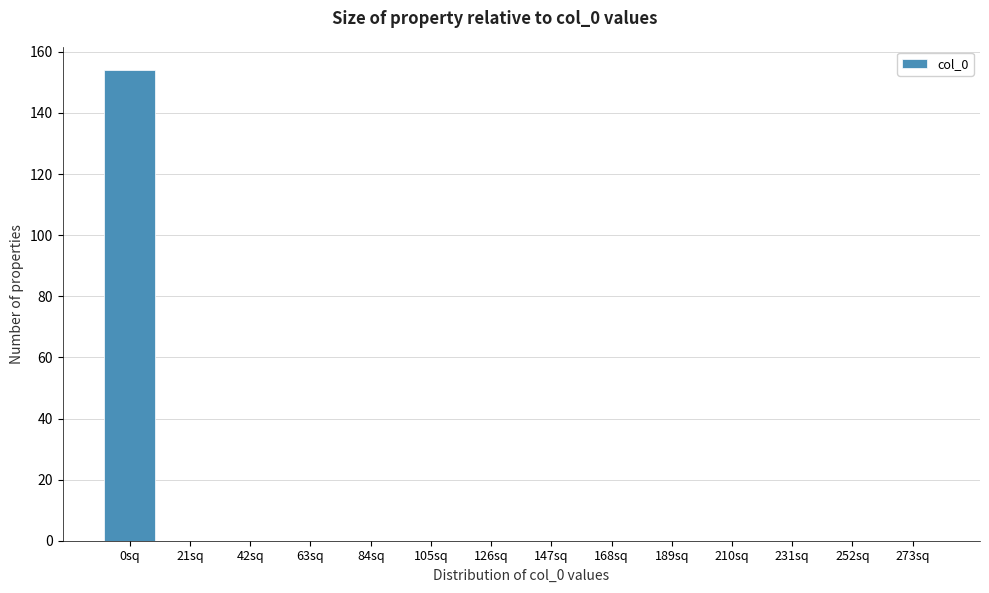

Reading left to right, transcribe all the data shown in this chart.

0sq=154	21sq=0	42sq=0	63sq=0	84sq=0	105sq=0	126sq=0	147sq=0	168sq=0	189sq=0	210sq=0	231sq=0	252sq=0	273sq=0